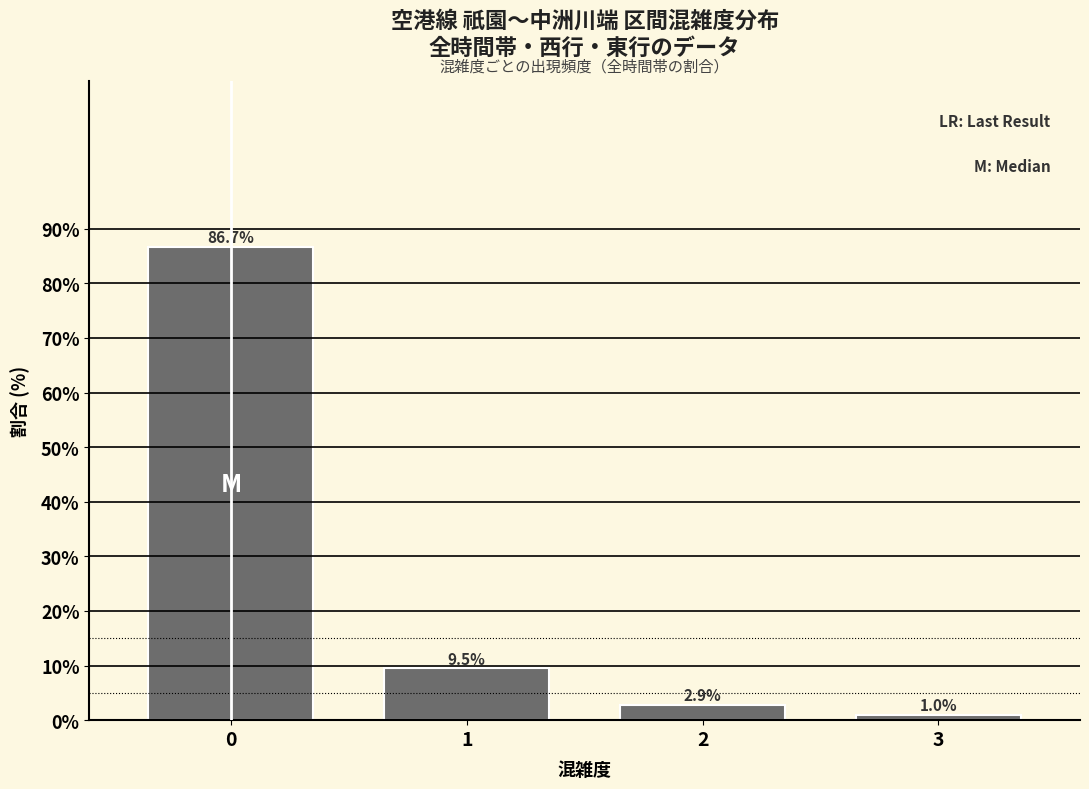

Reading right to left, transcribe all the data shown in this chart.

1.0	2.9	9.5	86.7